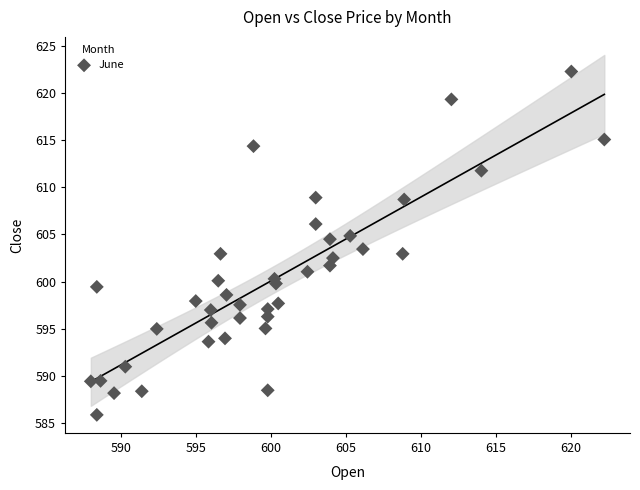

What is the range of X values (max minus min)?

34.2